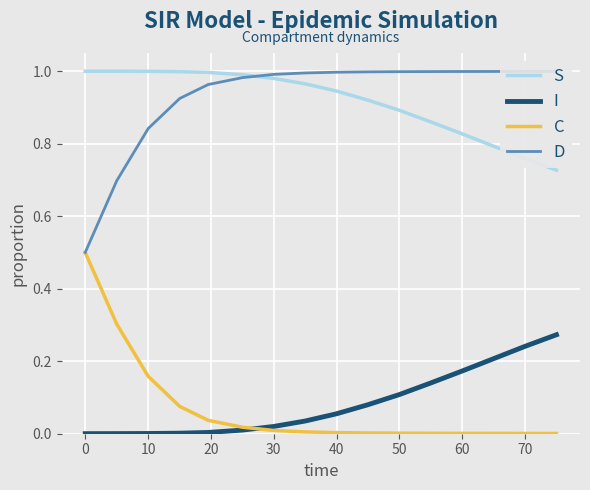

How many lines are shown in the chart?

4